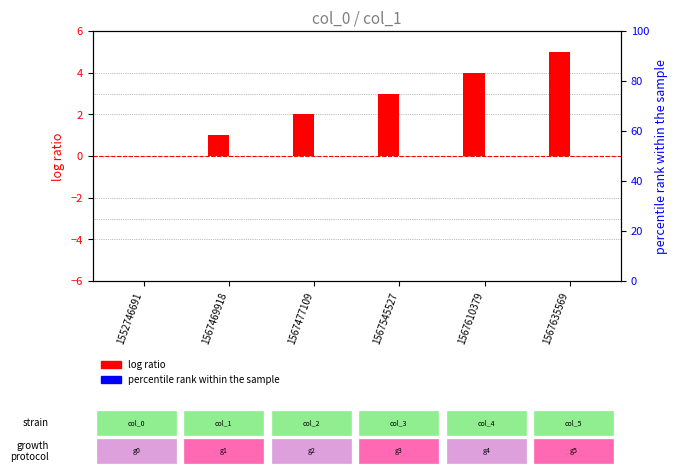

Count the log ratio values in the range 1 to 4.

4